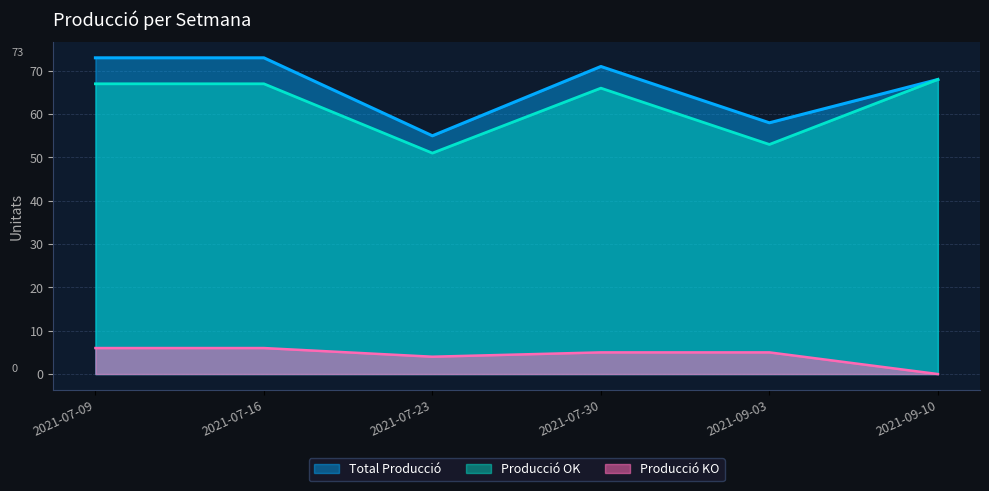

What is the average value of the Producció KO series?

4